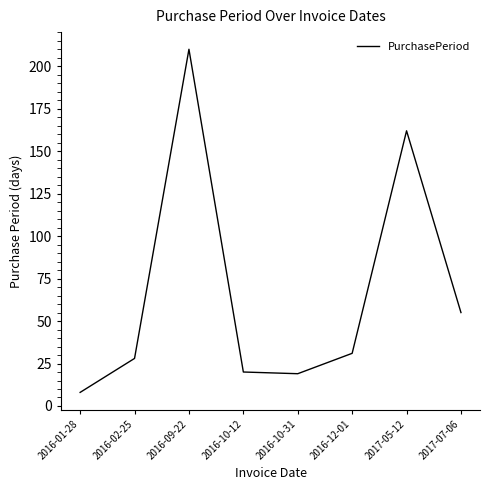

What is the sum of all values?

533